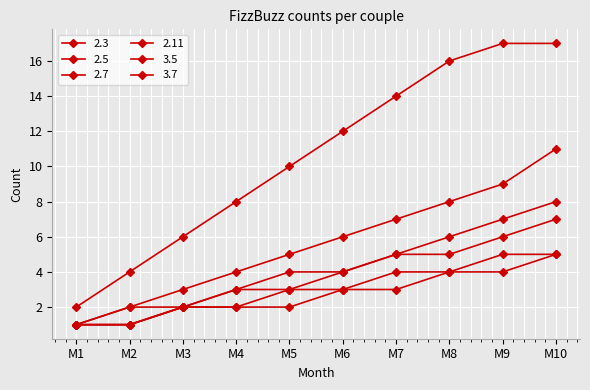

What is the sum of all 2.5 values?

56